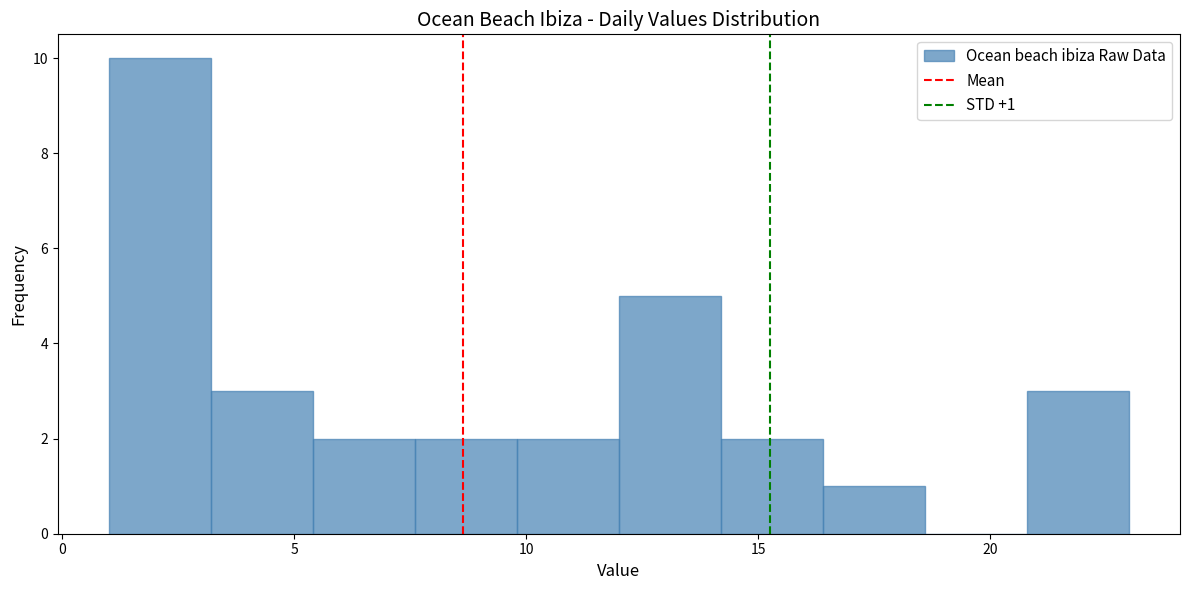

Over which range of the x-axis is the bar tallest?

1.0 to 3.2